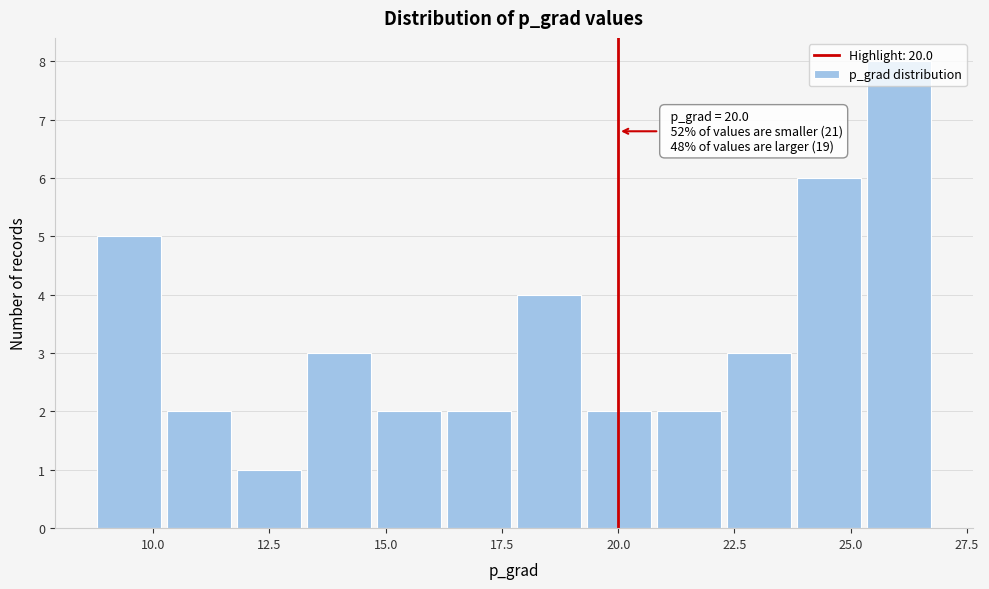

Around what value on the x-axis is the tallest bar? Give the approximate position of its centre, as read against the axis.

26.0